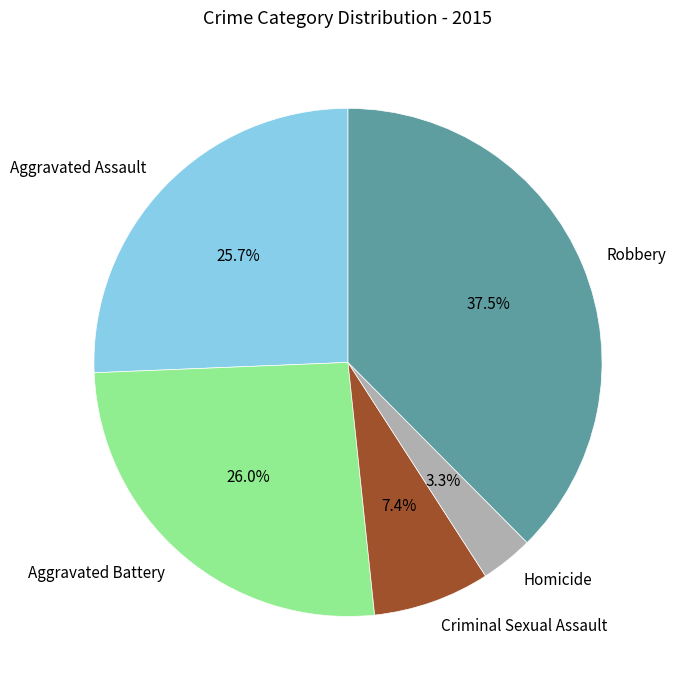

Is it true that Homicide is 3% of the pie?

True